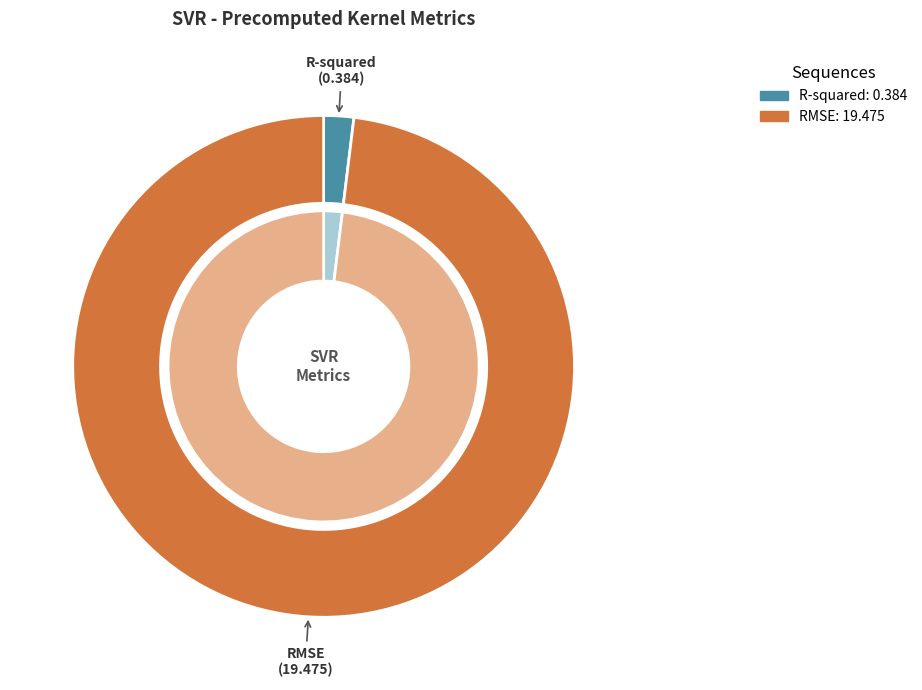

To the nearest percent, what percentage of the pie is R-squared?

2%